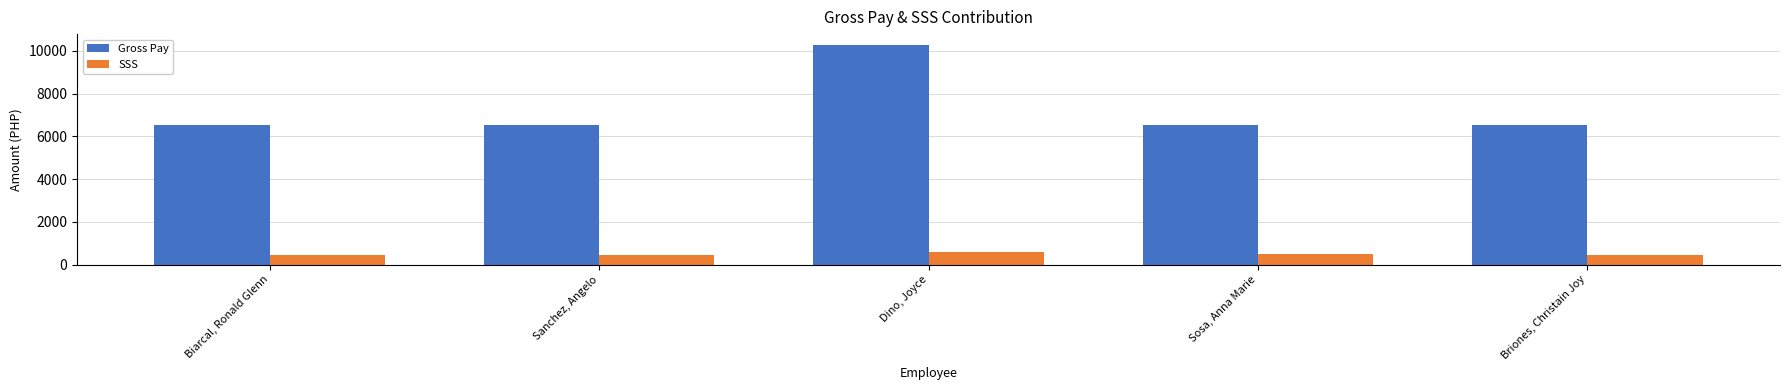

Rank the series by their maximum value, from lowest to highest.

SSS, Gross Pay